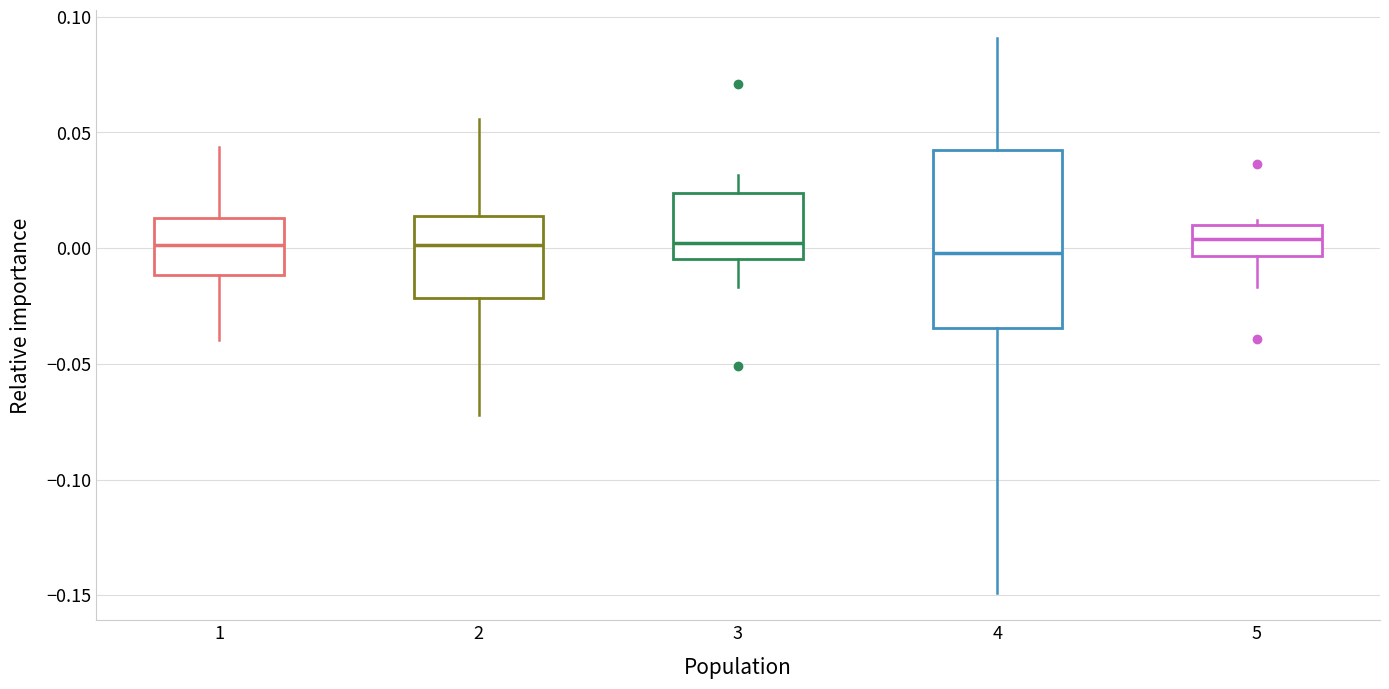

Where does the upper whisker of the box at x = 4 end on the y-axis? The values are not printed on the chart, so give them approximately, as read against the axis.

0.090